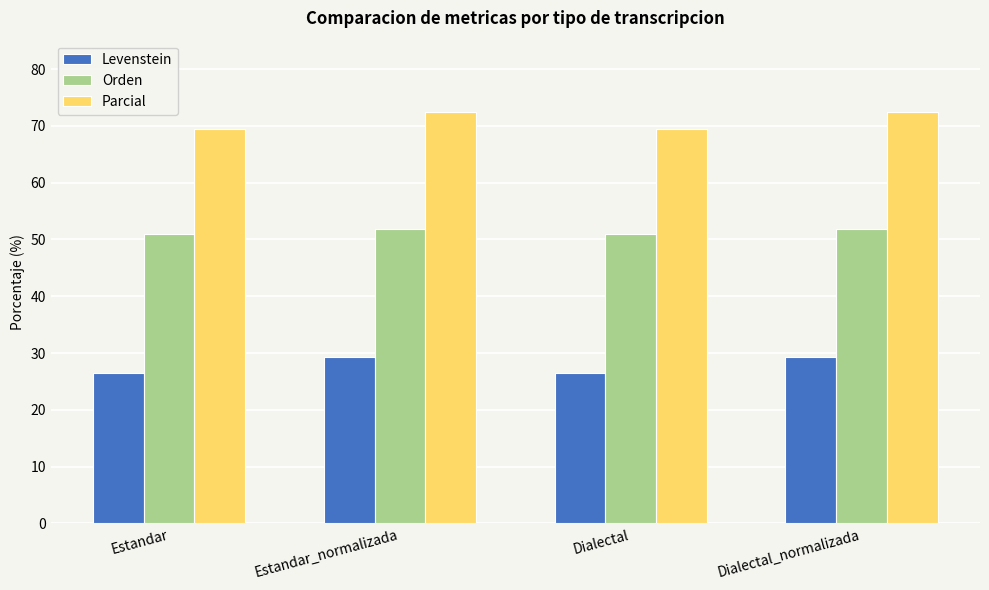

What is the total value across all series at Estandar_normalizada?

153.5